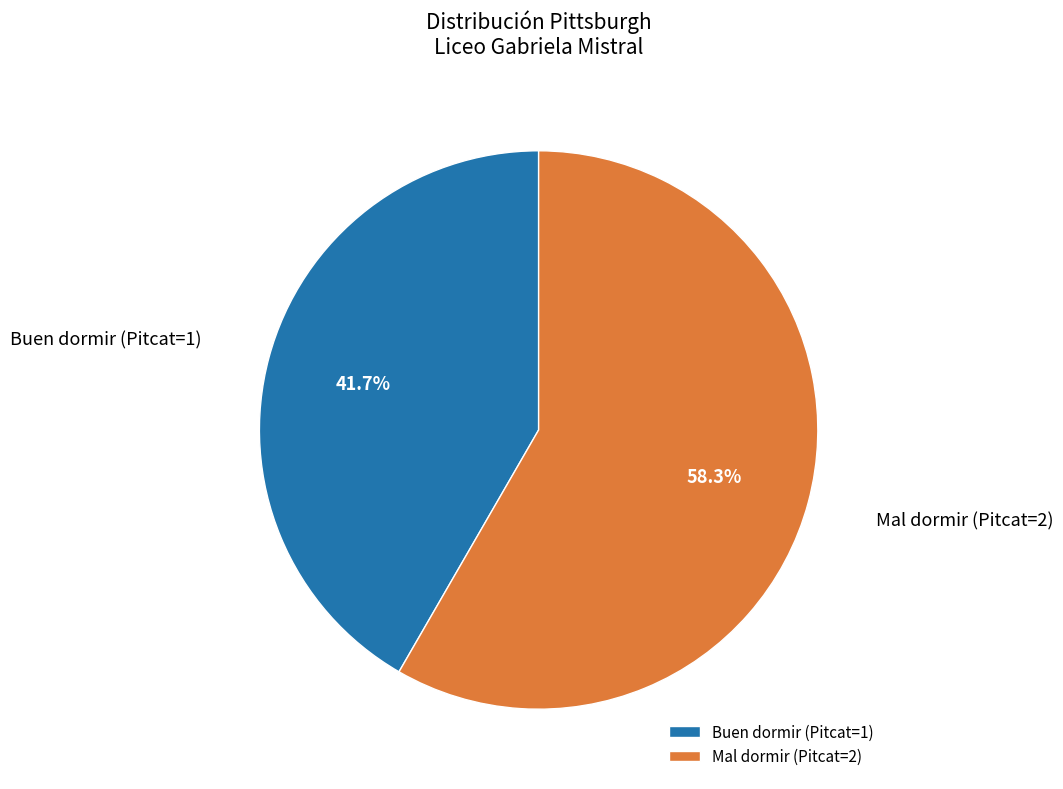

To the nearest percent, what portion does Buen dormir (Pitcat=1) represent?

42%